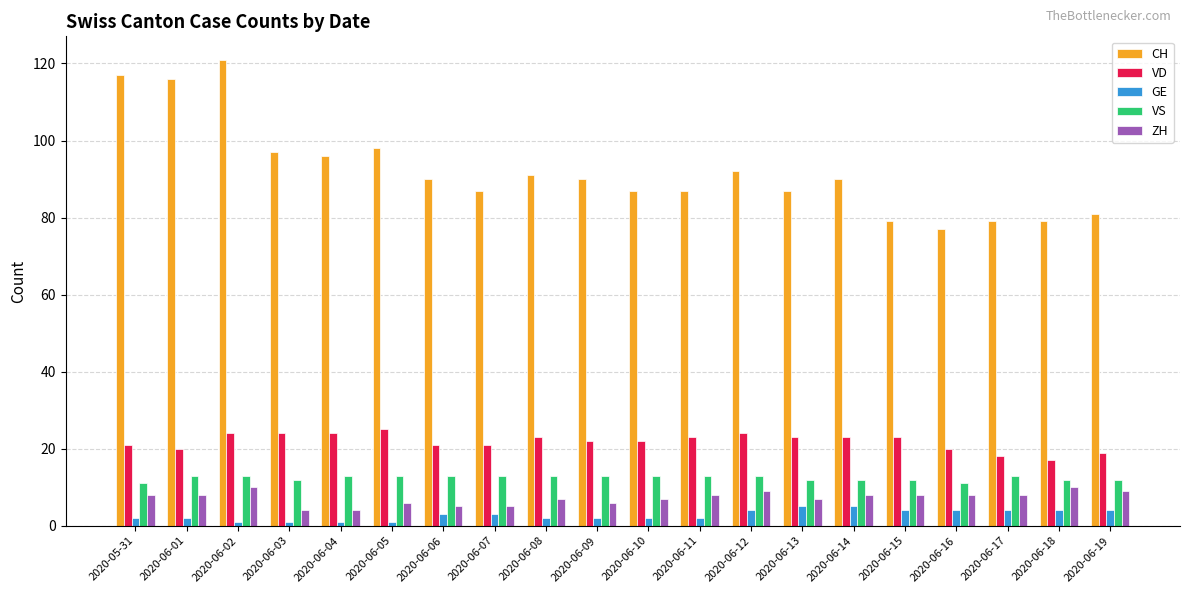

Reading left to right, extract all data points from this chart.

CH: 2020-05-31=117	2020-06-01=116	2020-06-02=121	2020-06-03=97	2020-06-04=96	2020-06-05=98	2020-06-06=90	2020-06-07=87	2020-06-08=91	2020-06-09=90	2020-06-10=87	2020-06-11=87	2020-06-12=92	2020-06-13=87	2020-06-14=90	2020-06-15=79	2020-06-16=77	2020-06-17=79	2020-06-18=79	2020-06-19=81
VD: 2020-05-31=21	2020-06-01=20	2020-06-02=24	2020-06-03=24	2020-06-04=24	2020-06-05=25	2020-06-06=21	2020-06-07=21	2020-06-08=23	2020-06-09=22	2020-06-10=22	2020-06-11=23	2020-06-12=24	2020-06-13=23	2020-06-14=23	2020-06-15=23	2020-06-16=20	2020-06-17=18	2020-06-18=17	2020-06-19=19
GE: 2020-05-31=2	2020-06-01=2	2020-06-02=1	2020-06-03=1	2020-06-04=1	2020-06-05=1	2020-06-06=3	2020-06-07=3	2020-06-08=2	2020-06-09=2	2020-06-10=2	2020-06-11=2	2020-06-12=4	2020-06-13=5	2020-06-14=5	2020-06-15=4	2020-06-16=4	2020-06-17=4	2020-06-18=4	2020-06-19=4
VS: 2020-05-31=11	2020-06-01=13	2020-06-02=13	2020-06-03=12	2020-06-04=13	2020-06-05=13	2020-06-06=13	2020-06-07=13	2020-06-08=13	2020-06-09=13	2020-06-10=13	2020-06-11=13	2020-06-12=13	2020-06-13=12	2020-06-14=12	2020-06-15=12	2020-06-16=11	2020-06-17=13	2020-06-18=12	2020-06-19=12
ZH: 2020-05-31=8	2020-06-01=8	2020-06-02=10	2020-06-03=4	2020-06-04=4	2020-06-05=6	2020-06-06=5	2020-06-07=5	2020-06-08=7	2020-06-09=6	2020-06-10=7	2020-06-11=8	2020-06-12=9	2020-06-13=7	2020-06-14=8	2020-06-15=8	2020-06-16=8	2020-06-17=8	2020-06-18=10	2020-06-19=9